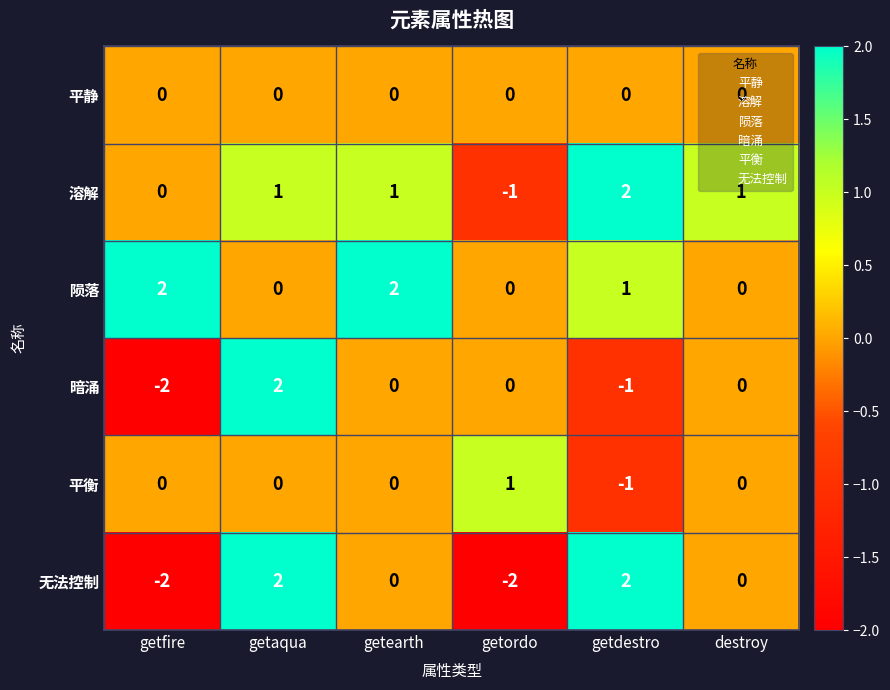

True or false: 溶解 has a value of -1 at getordo.

True